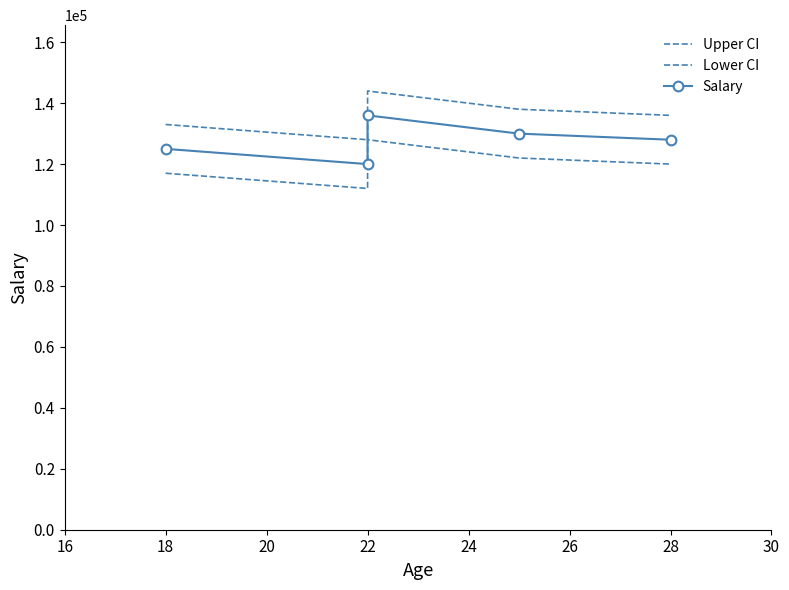

Rank the series by their average value, from lowest to highest.

Lower CI, Salary, Upper CI